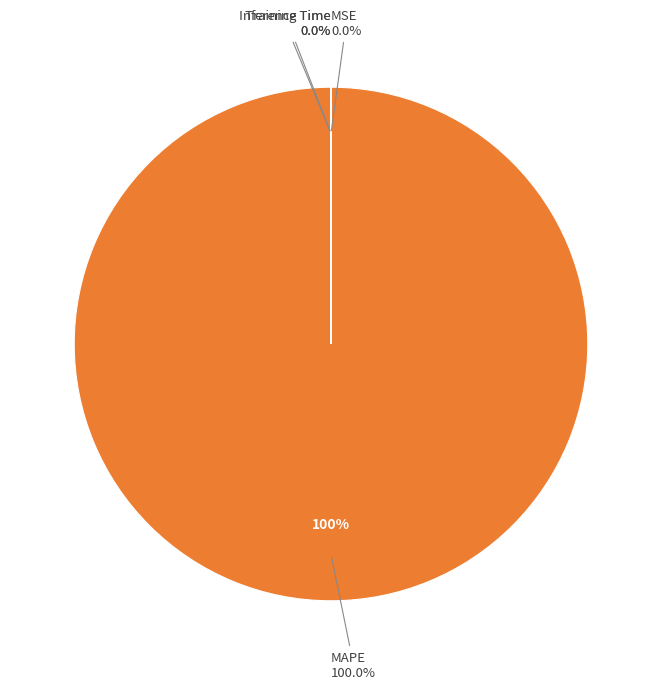

True or false: MAPE accounts for 100% of the total.

True